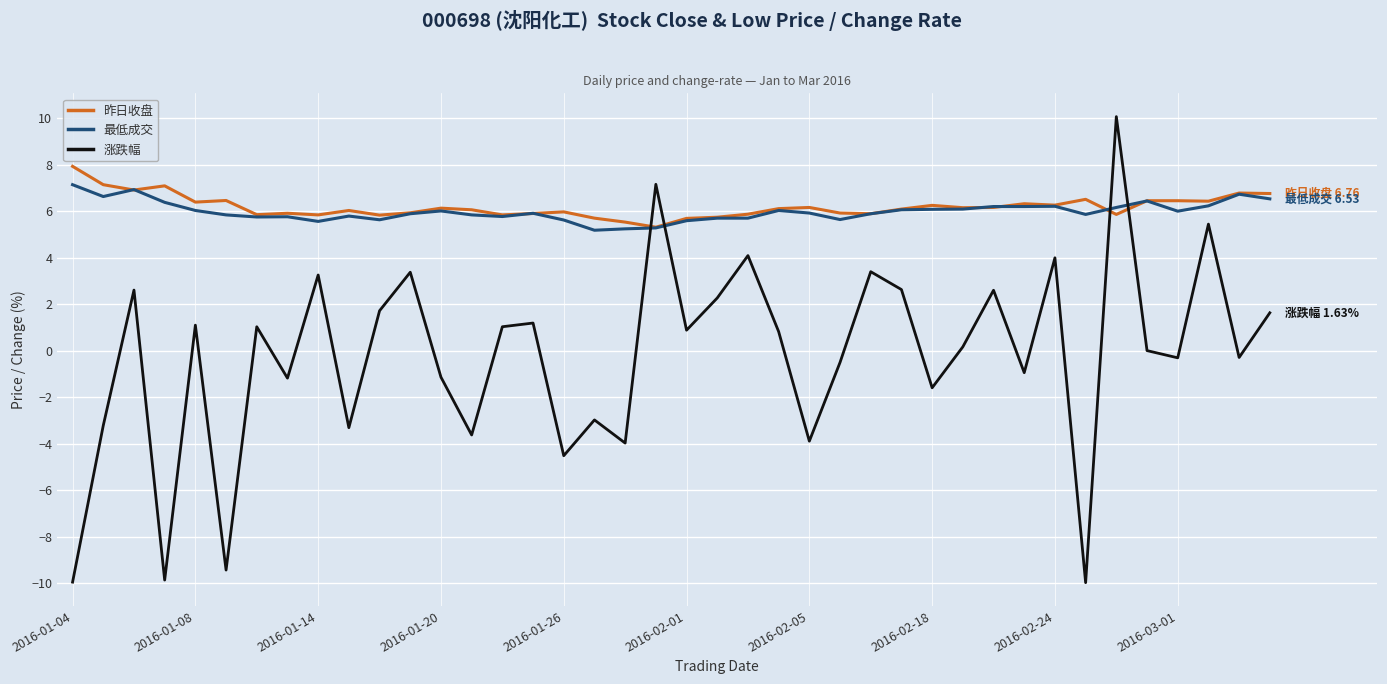

Which series has the widest spread of values?

涨跌幅